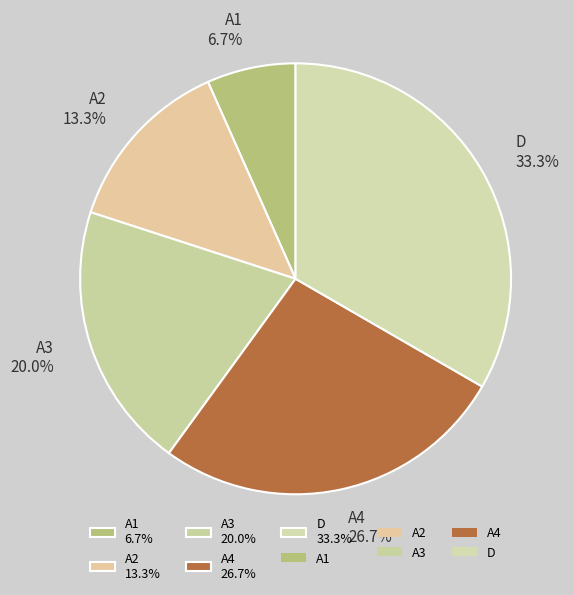

To the nearest percent, what is the difference between the D and A3 slice percentages?

13%